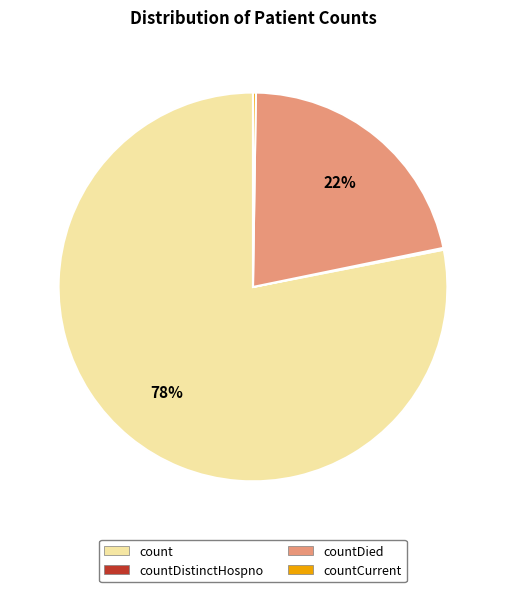

Which category accounts for the majority?

count